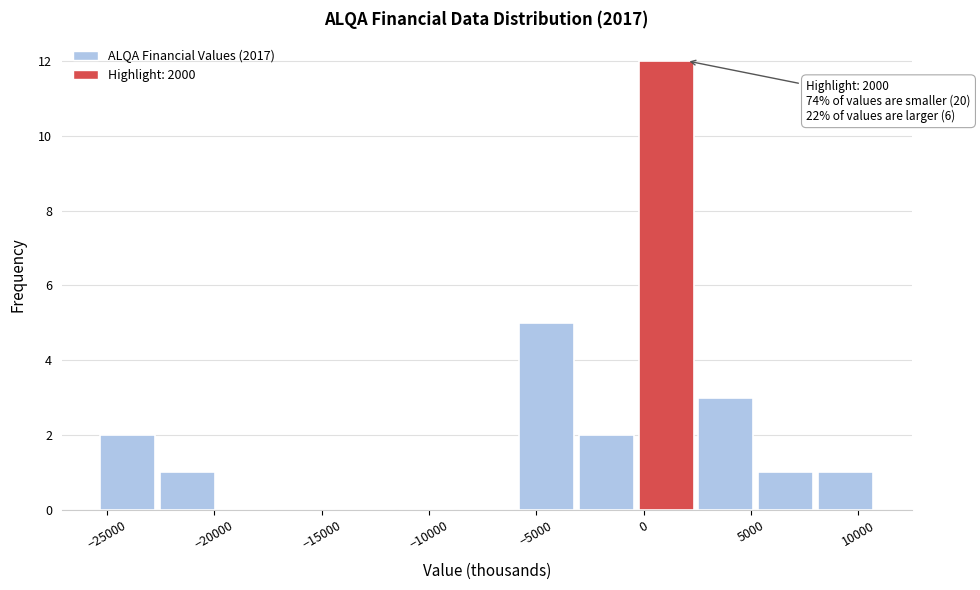

Over which range of the x-axis is the bar tallest?

0 to 2500